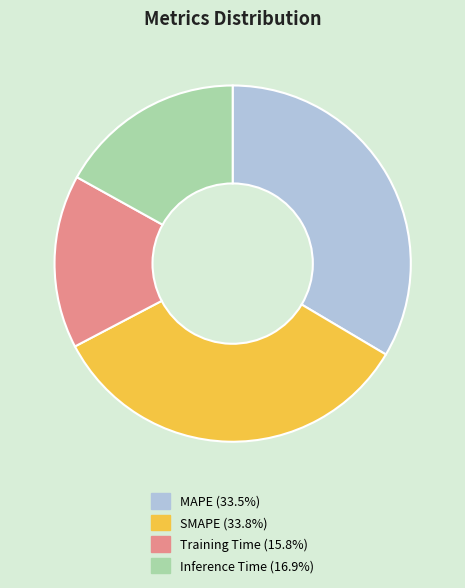

Combined, do Inference Time and Training Time account for over 50%?

No